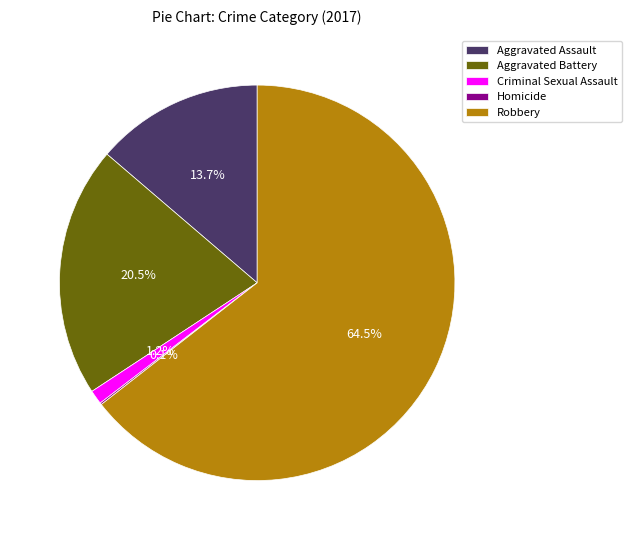

Is the sum of Criminal Sexual Assault and Robbery greater than half?

Yes